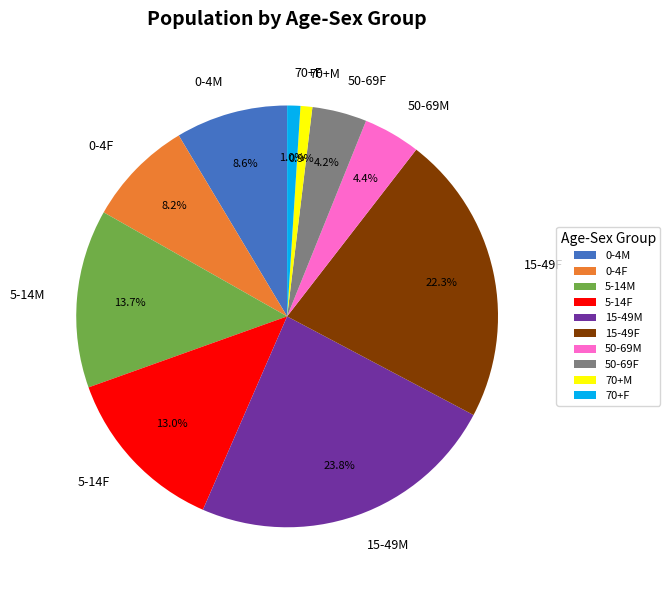

True or false: 15-49F accounts for 22% of the total.

True